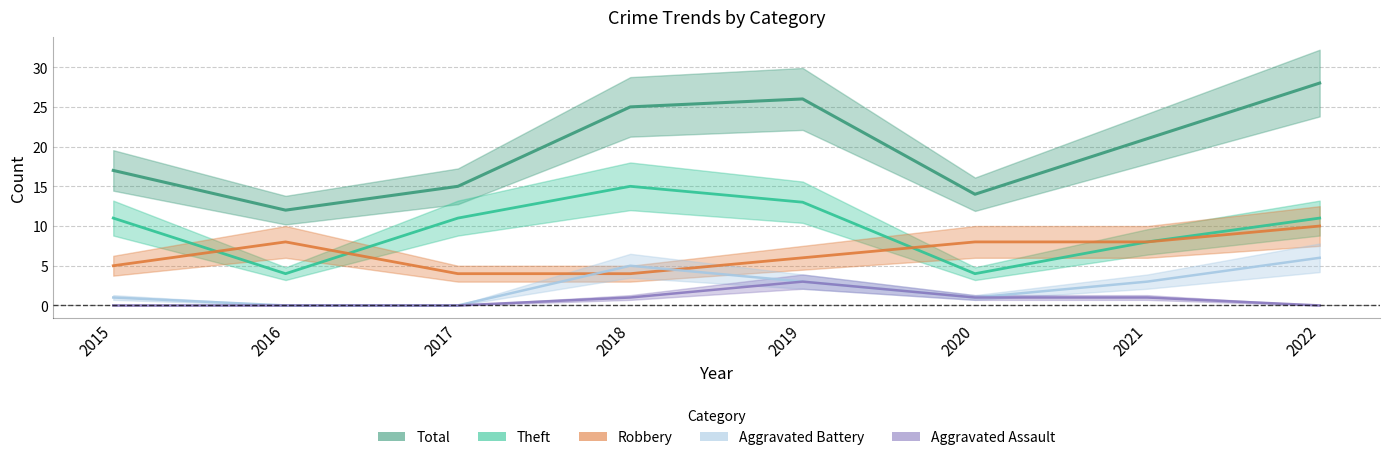

At how many categories does at least one series exceed 27?

1